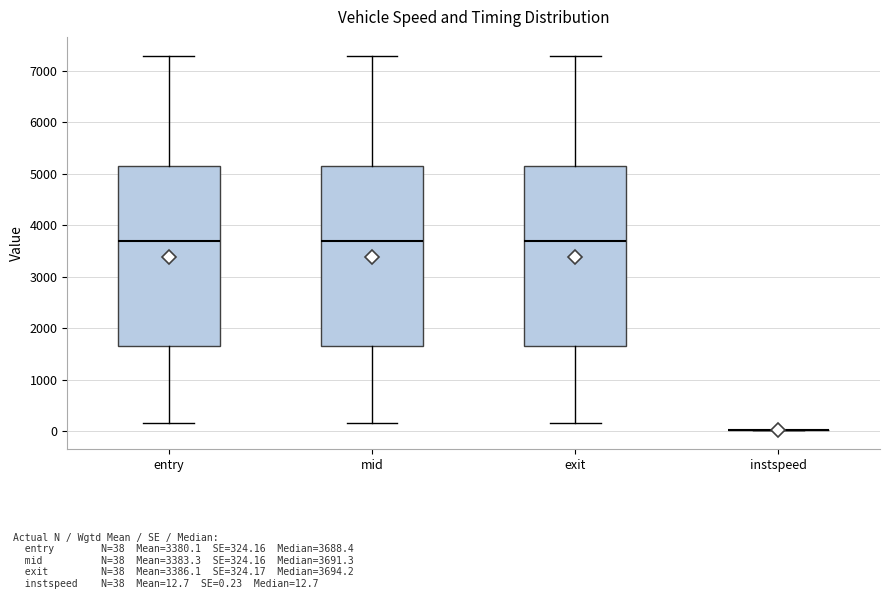

Reading left to right, transcribe this box plot: for each box, give where its median line is, the range the box spans, and where its two whiskers end, as read against the y-axis. The values are not printed on the chart, so give them approximately, as read against the axis.

entry: median 3700, box 1600 to 5100, whiskers 100 to 7300
mid: median 3700, box 1600 to 5100, whiskers 200 to 7300
exit: median 3700, box 1700 to 5100, whiskers 200 to 7300
instspeed: box collapsed to a line at 0, whiskers 0 to 0